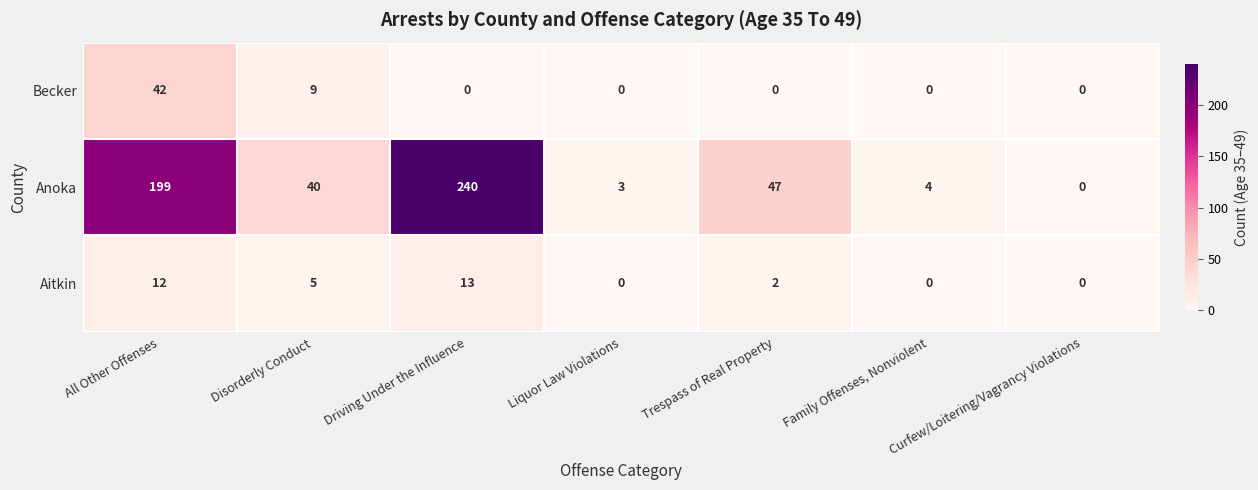

Which series has the largest total across all categories?

Anoka